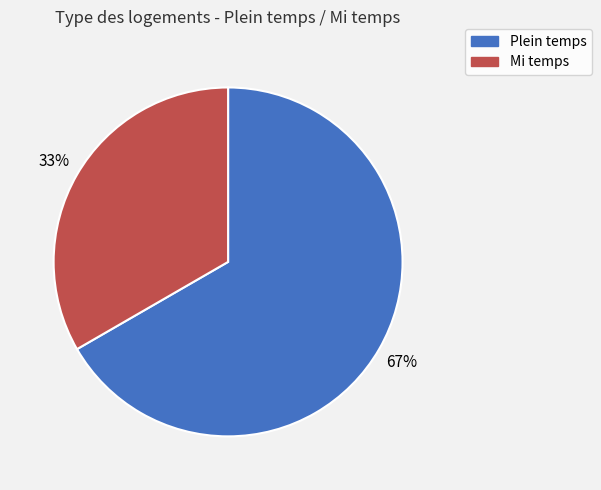

To the nearest percent, what is the combined percentage of Plein temps and Mi temps?

100%